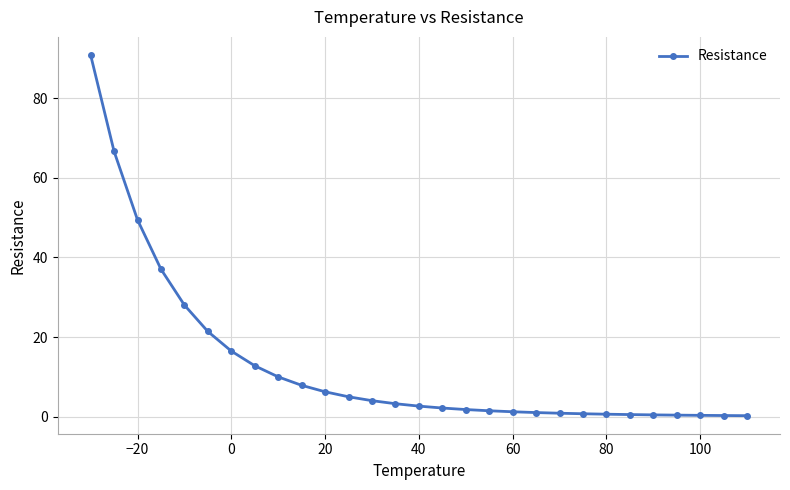

What is the value of the 9th point from the left?

10.0